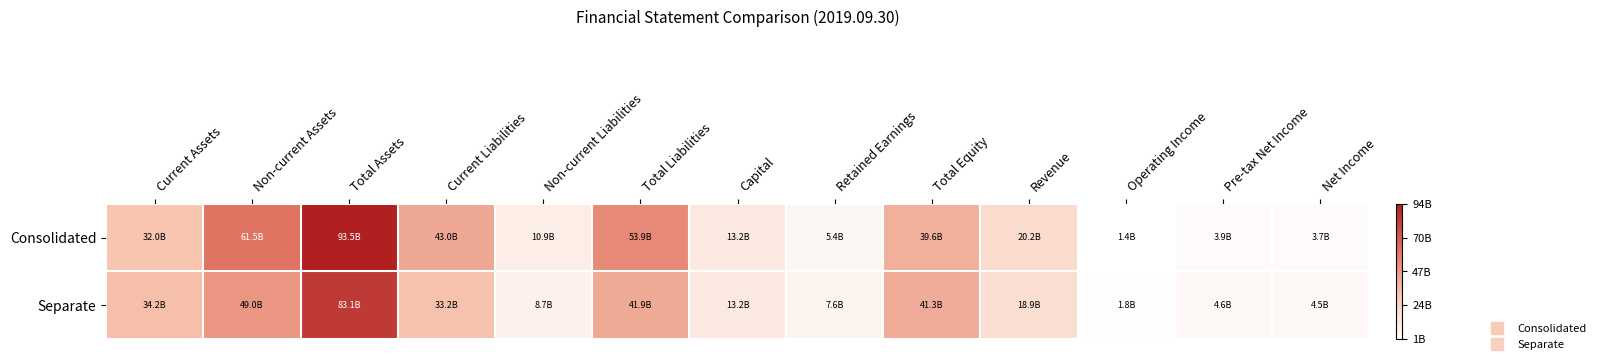

What is the smallest value displayed?

1391311111